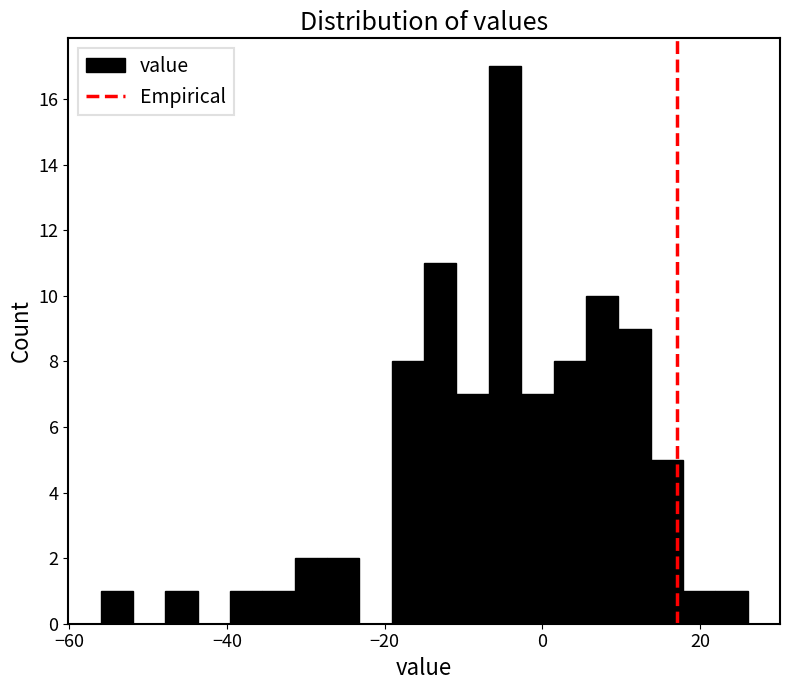

Around what value on the x-axis is the tallest bar? Give the approximate position of its centre, as read against the axis.

-4